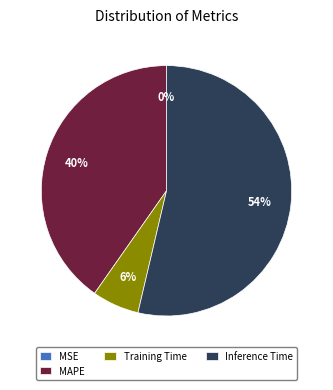

To the nearest percent, what percentage of the pie is Inference Time?

54%